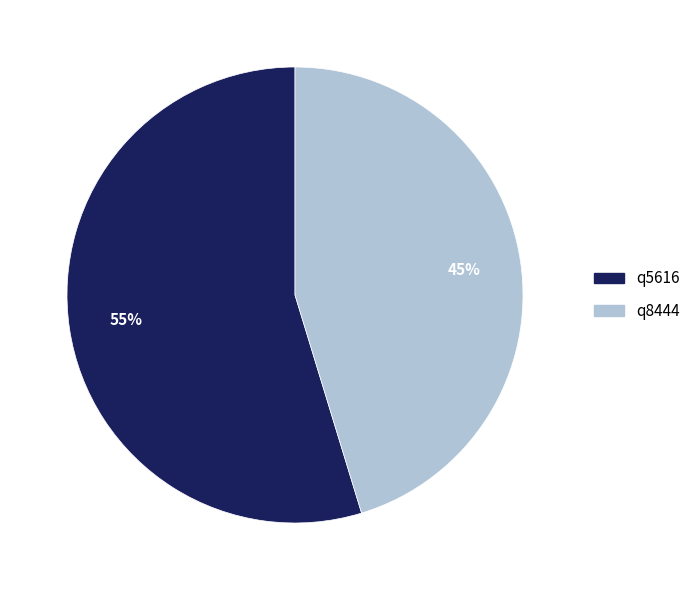

Combined, do q5616 and q8444 account for over 50%?

Yes